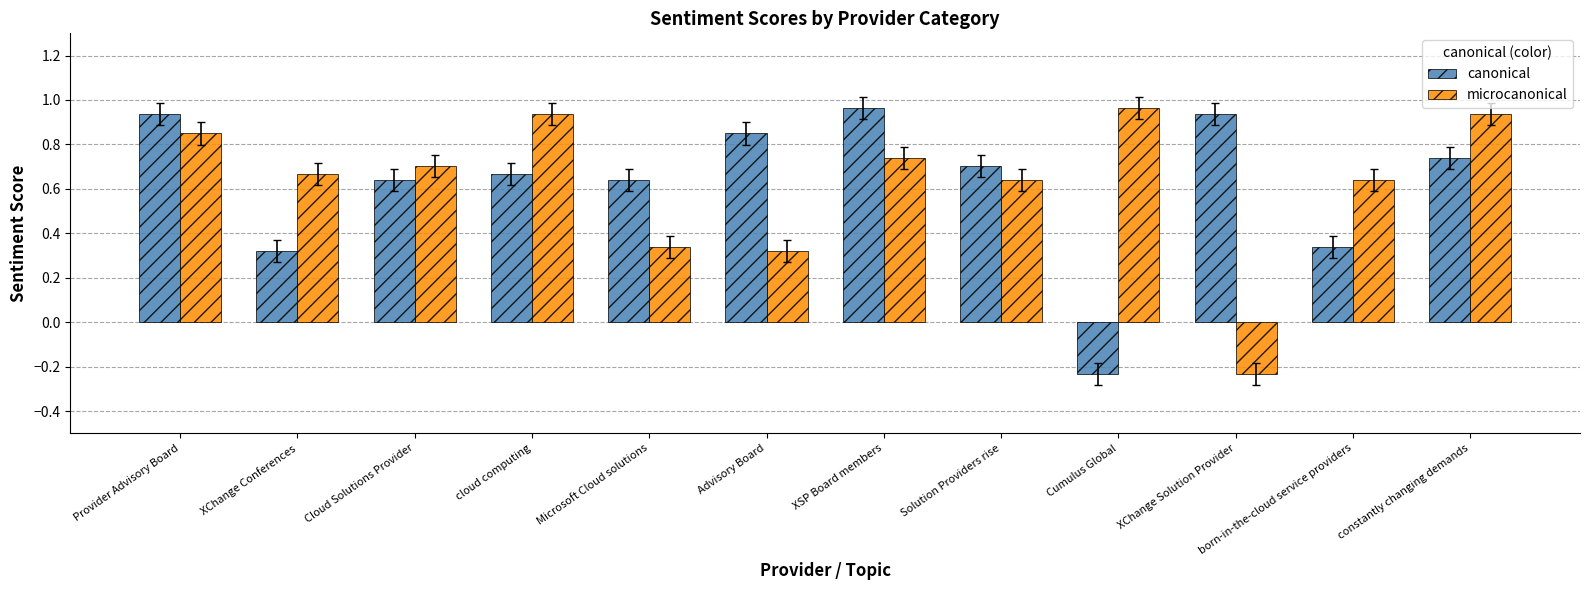

Which category has the highest value in the canonical series?

XSP Board members